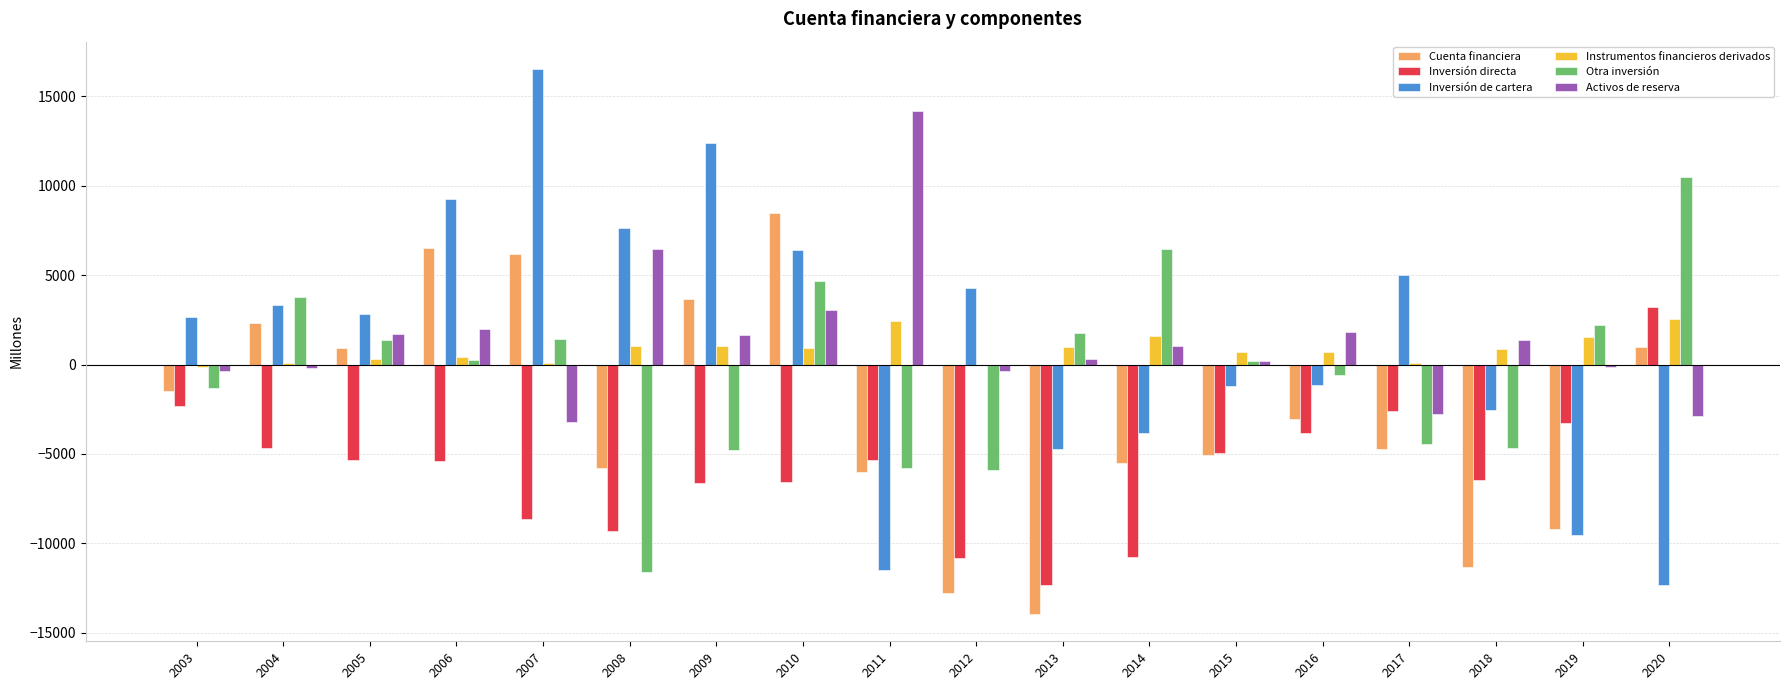

Which series changed the most between 2006 and 2011?

Inversión de cartera